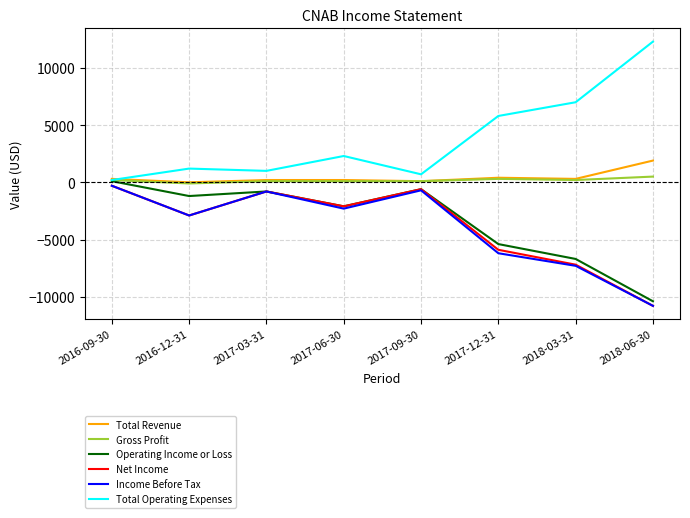

Which series has the largest total across all categories?

Total Operating Expenses